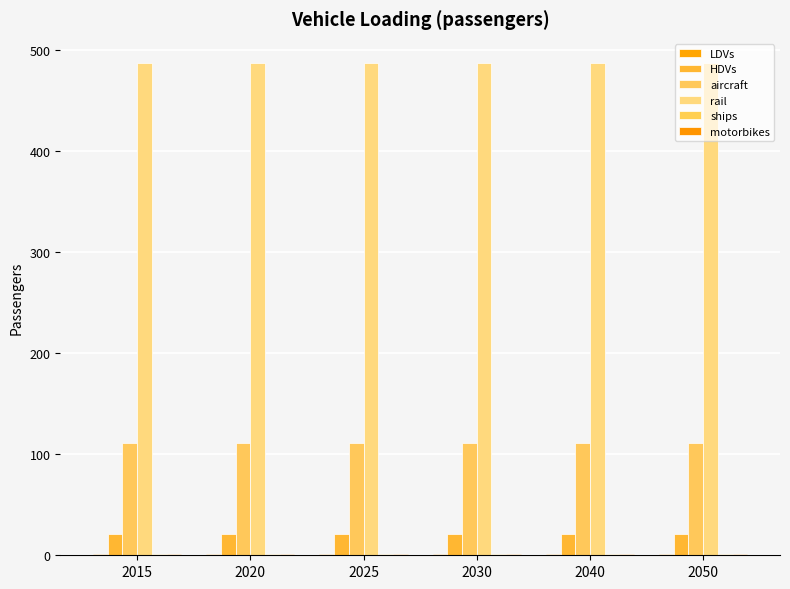

Count the number of categories in the chart.

6